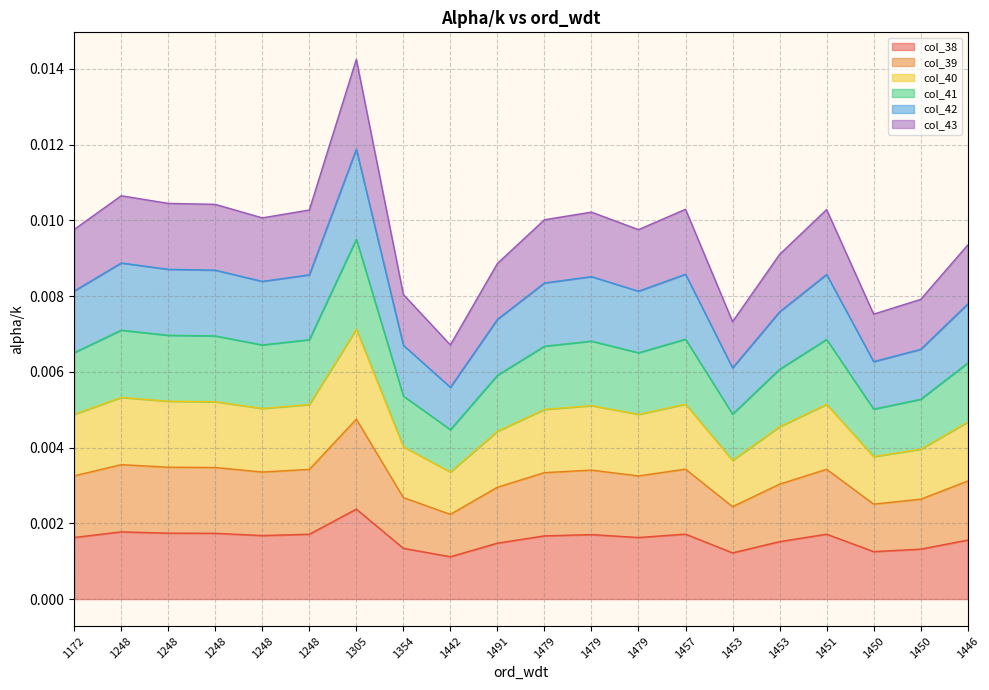

Is it true that col_43 equals 0.0 at 1305?

True